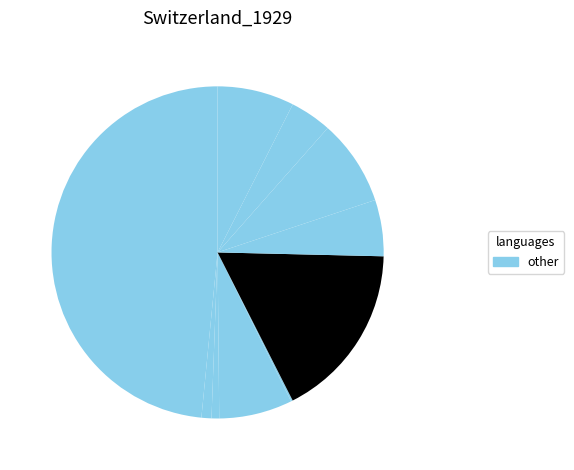

To the nearest percent, what is the average slice percentage?

10%